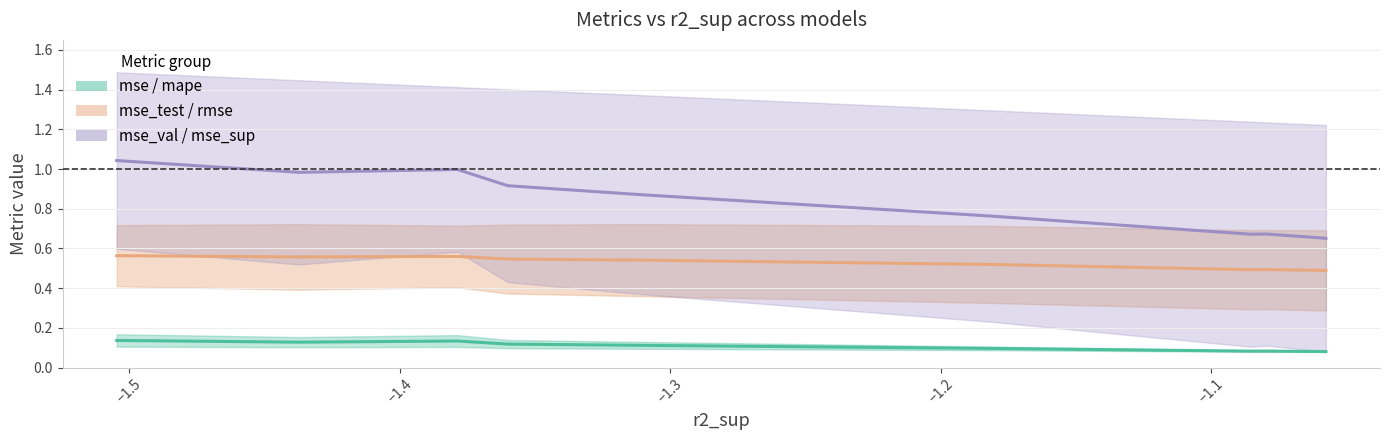

True or false: mse_test+rmse mid and mse_val+mse_sup mid cross at least once.

False